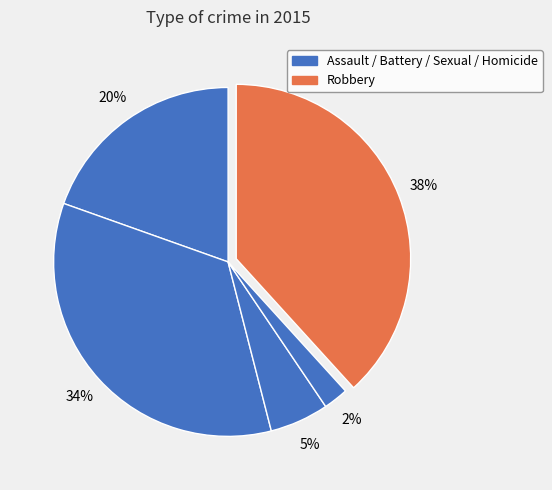

Count the number of slices in the pie.

5